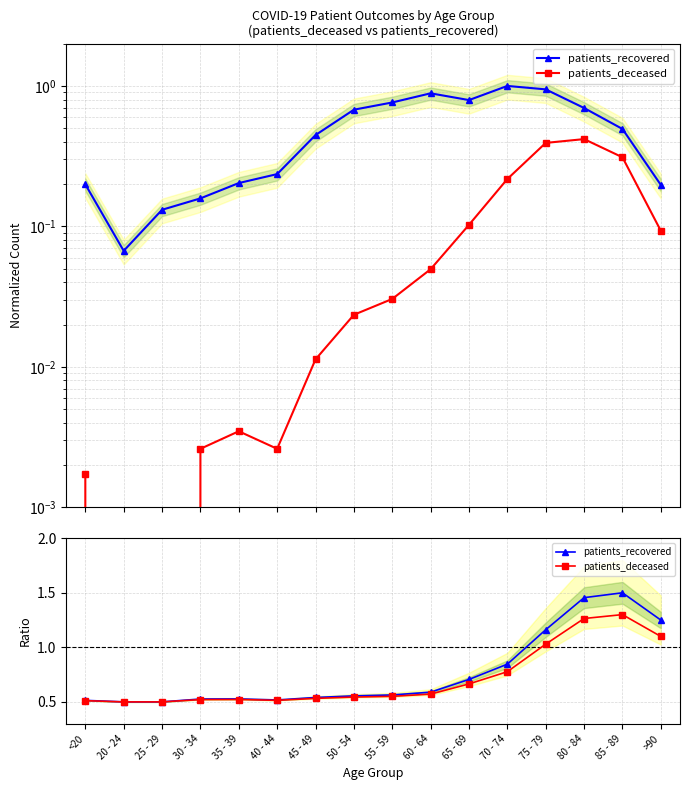

What is the difference between the maximum and minimum values in the patients_recovered series?

1.0